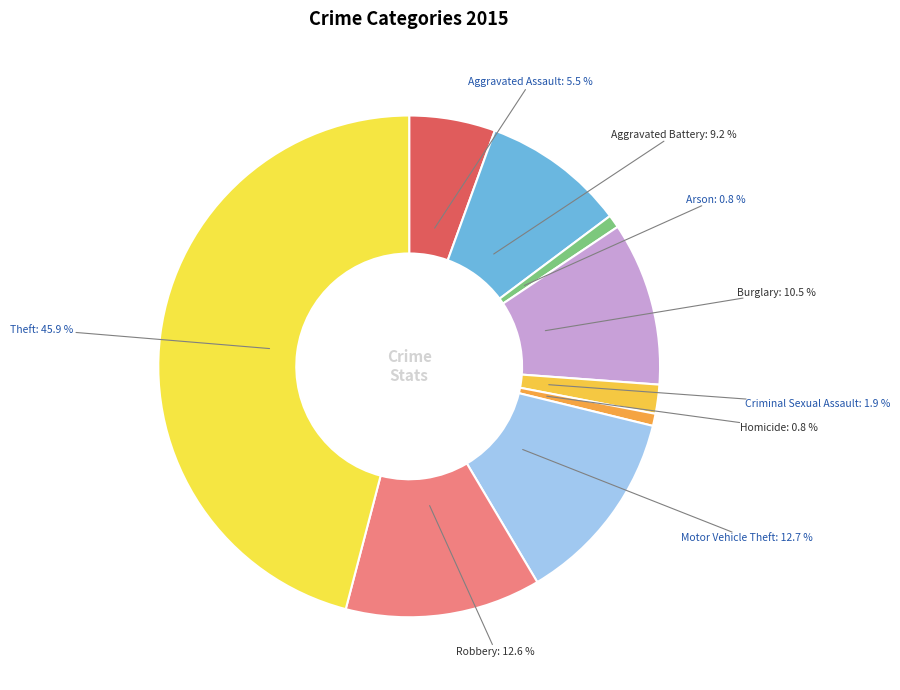

What percentage is the Motor Vehicle Theft slice, to the nearest percent?

13%